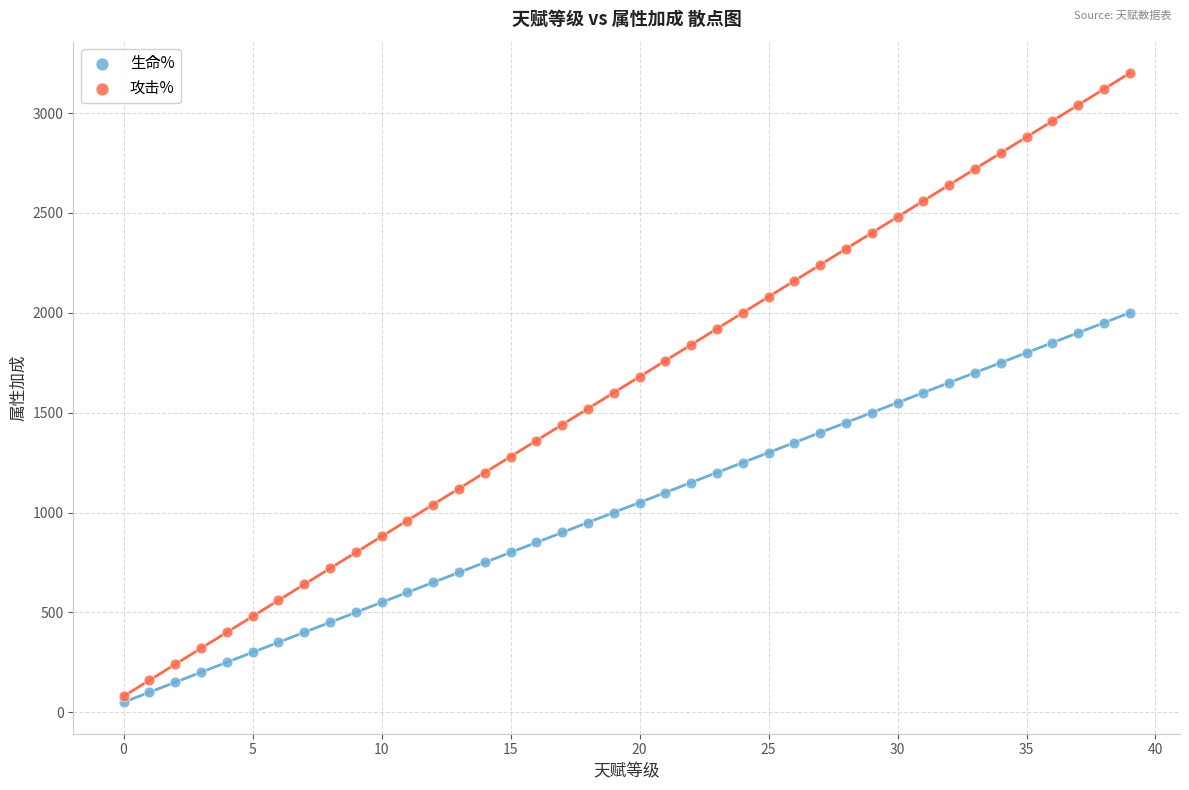

What are all the series names shown in the legend?

生命%, 攻击%